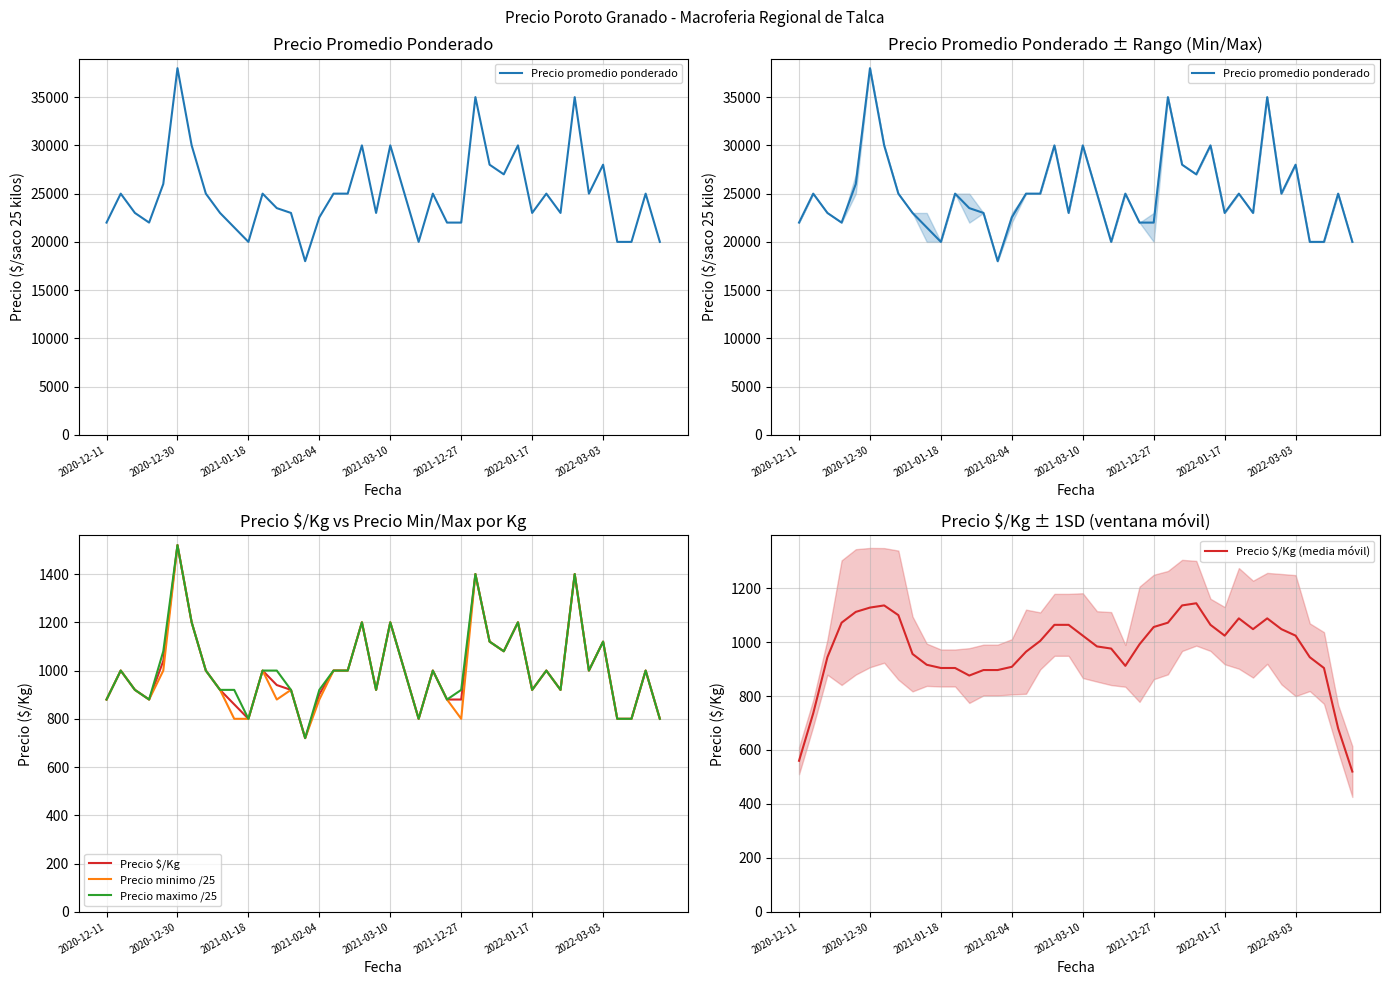

Where is the first local minimum for Precio $/Kg (media móvil)?

12